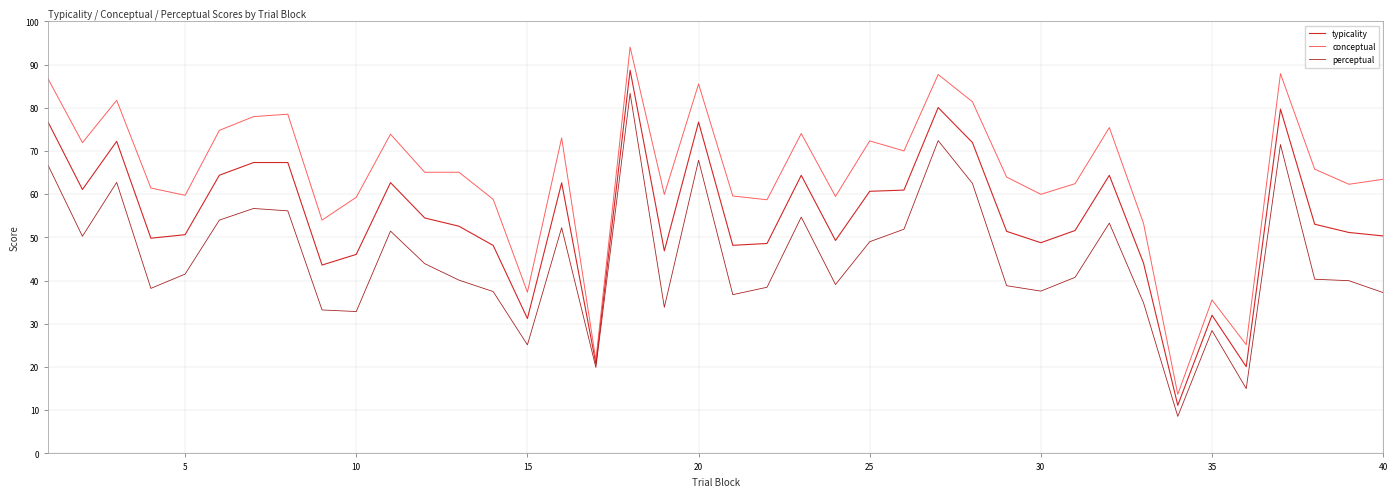

List the series in order of their peak value, highest first.

conceptual, typicality, perceptual